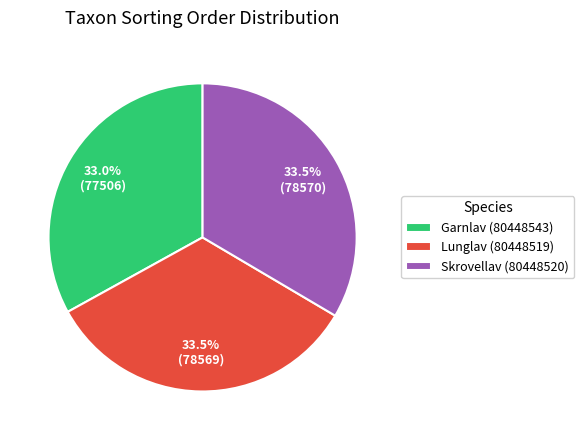

Approximately how many times larger is the value at Lunglav (80448519) compared to Garnlav (80448543)?

1.0